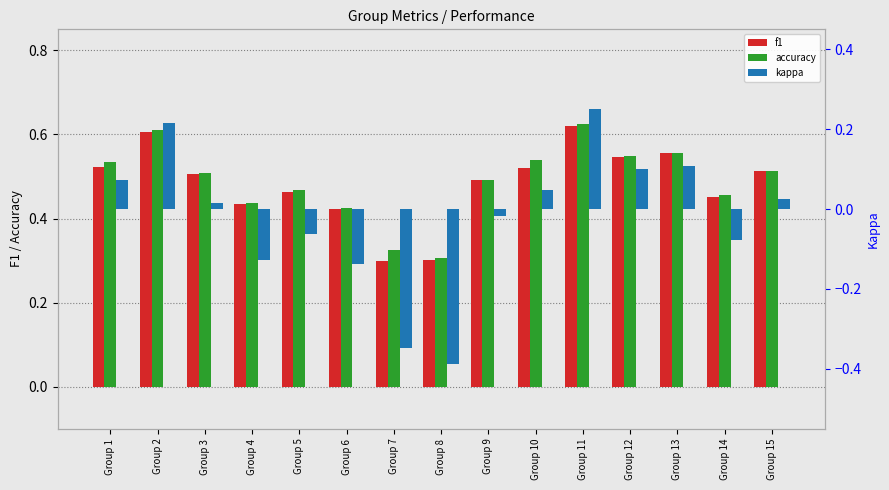

What is the difference between the maximum and minimum values in the kappa series?

0.6